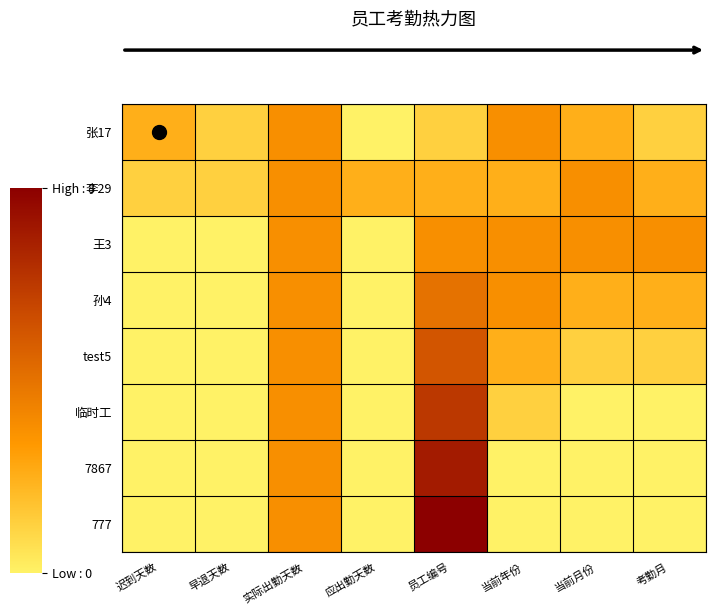

What is the total value across all series at 当前月份?

11